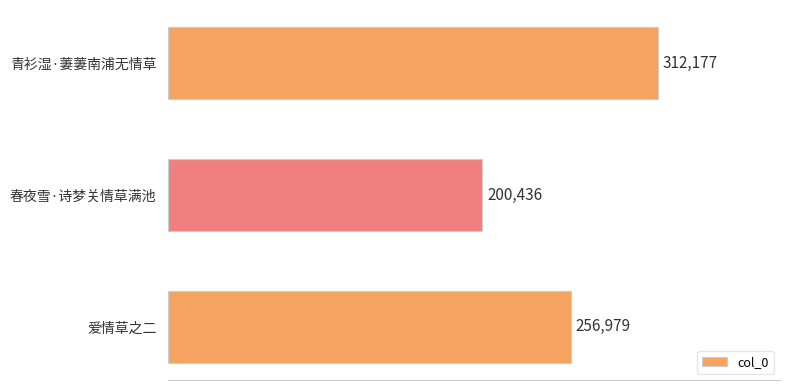

The value at 春夜雪·诗梦关情草满池 is 200436. True or false?

True